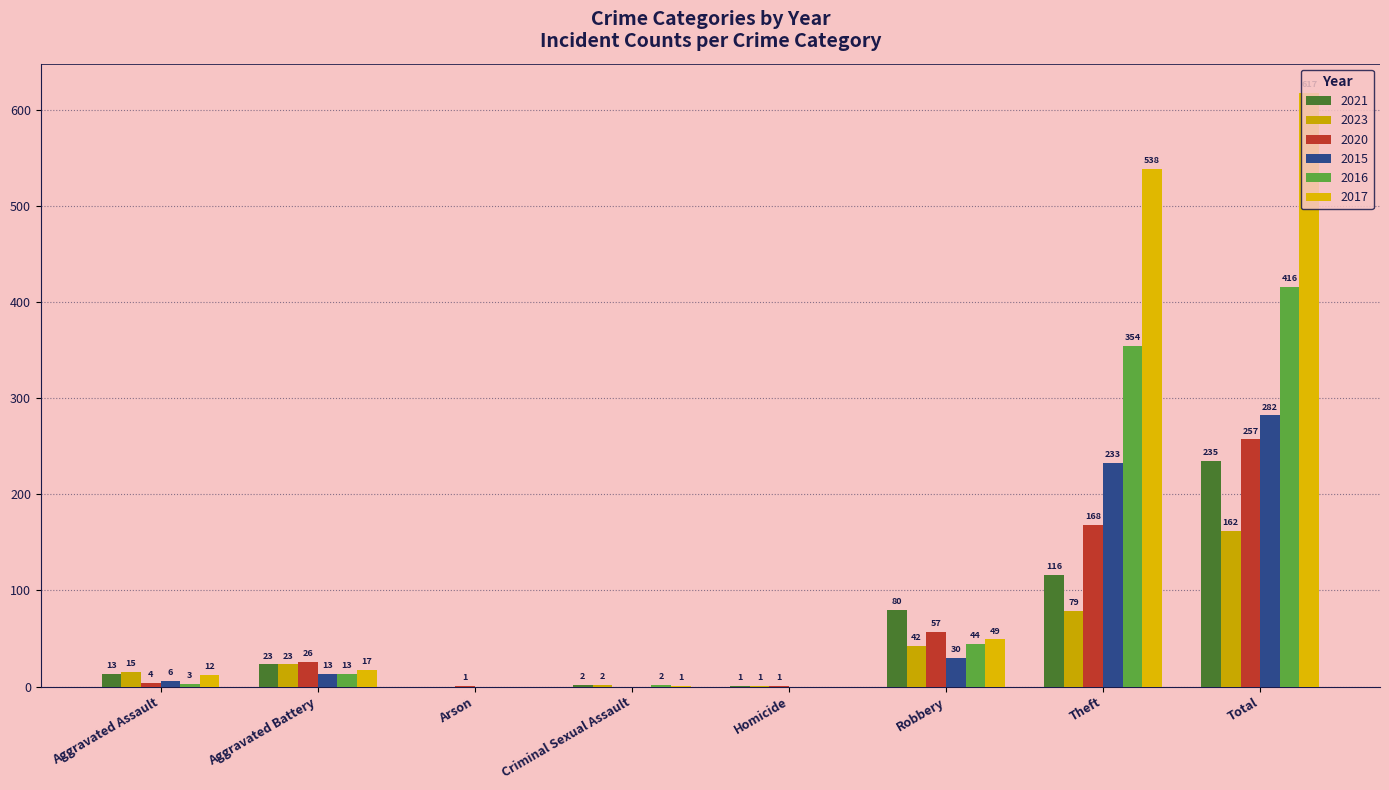

How many distinct data groups are displayed?

6